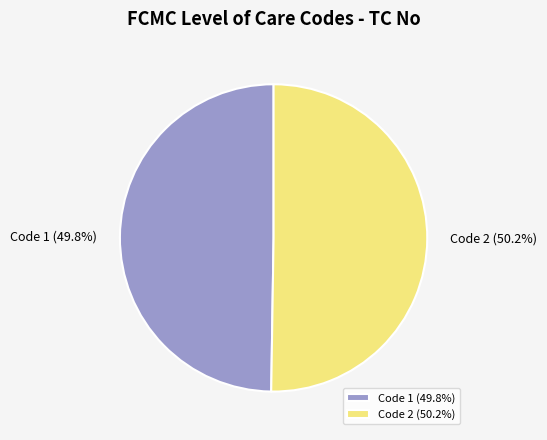

Combined, what portion of the pie is Code 2 (50.2%) and Code 1 (49.8%)?

100.0%